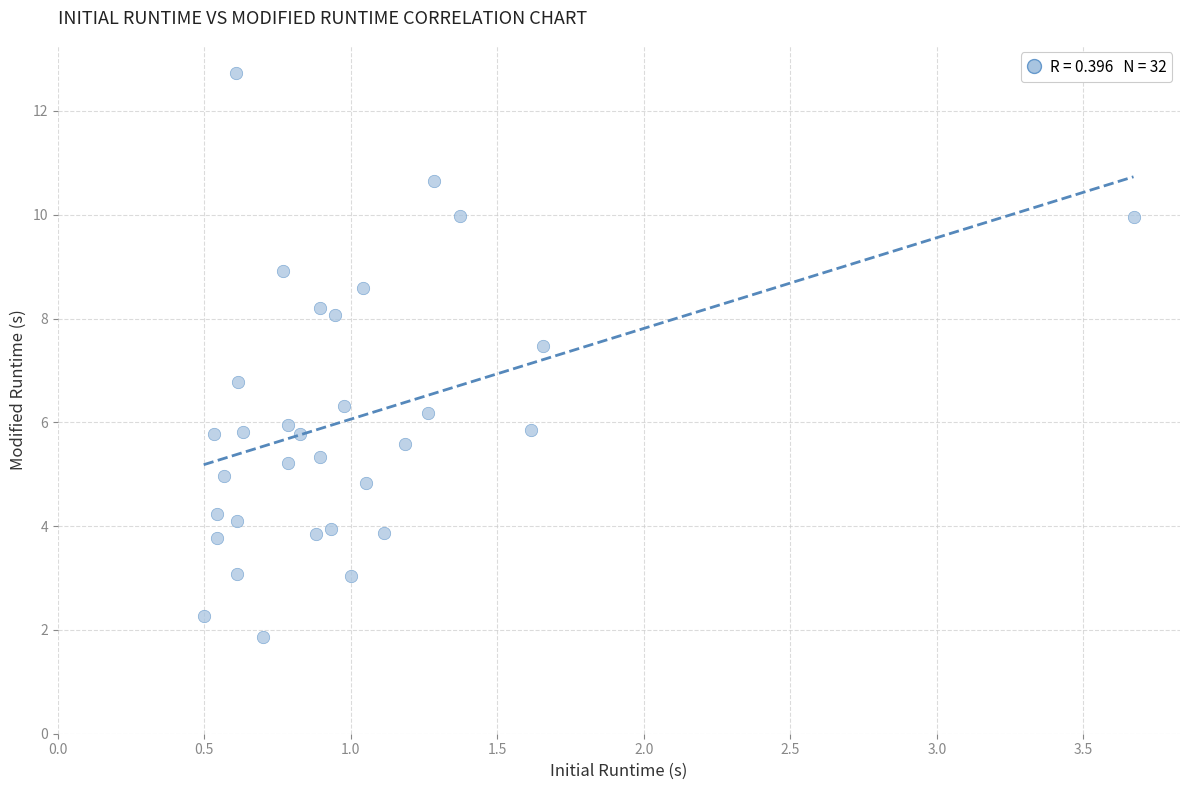

What is the range of X values (max minus min)?

3.2